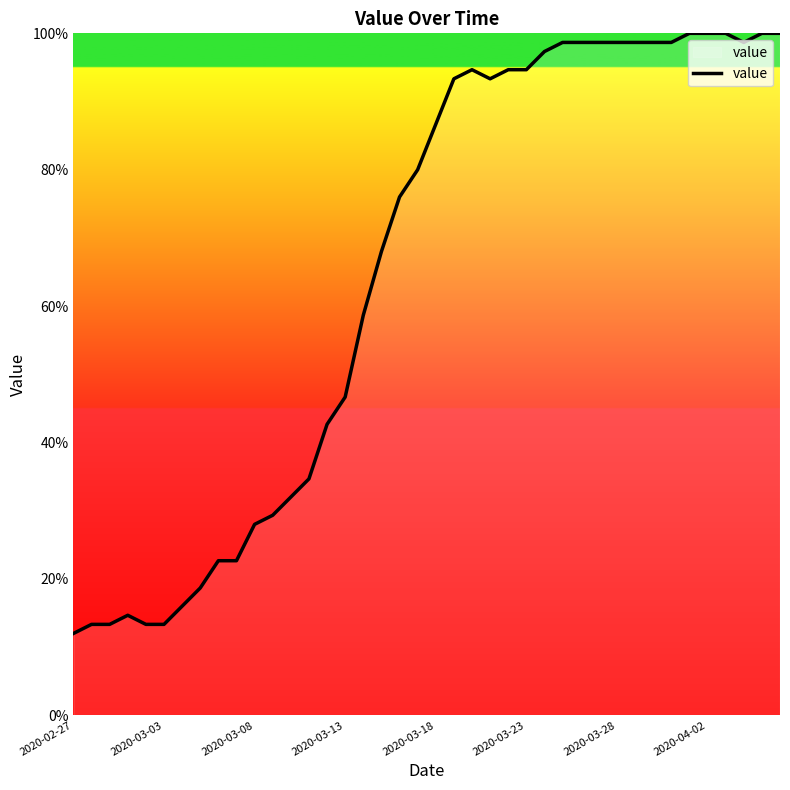

What is the maximum value shown in the chart?

100.0